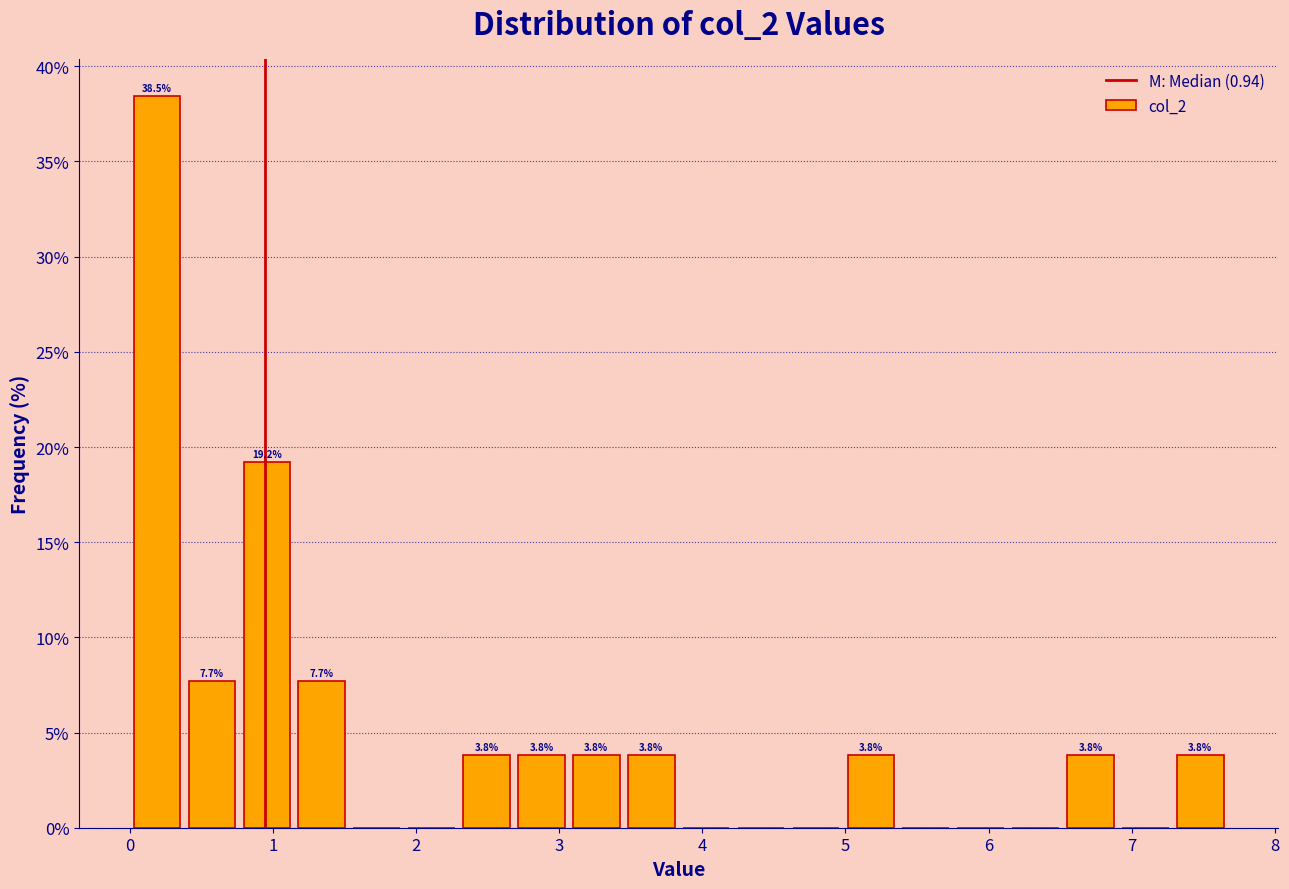

Around what value on the x-axis is the tallest bar? Give the approximate position of its centre, as read against the axis.

0.2